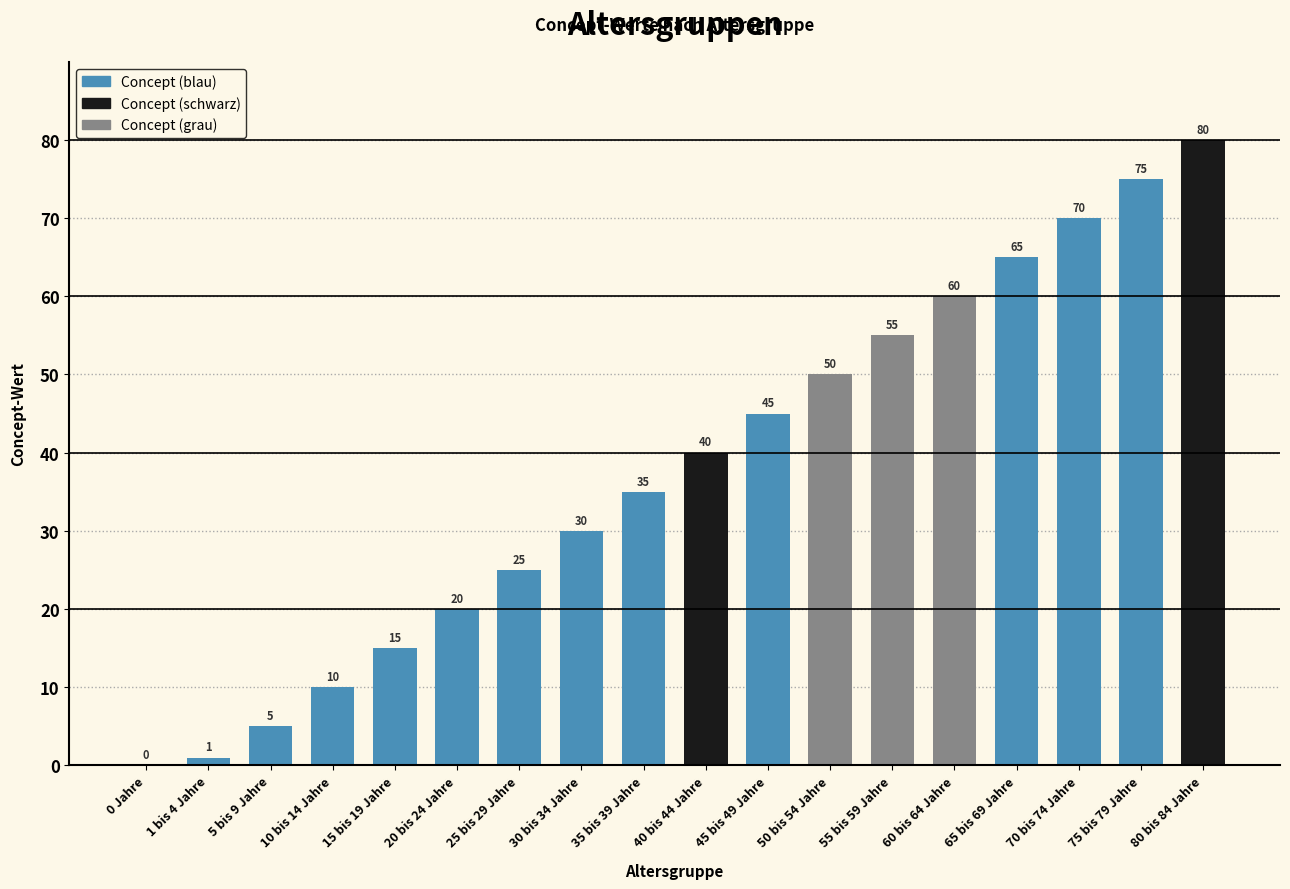

Reading left to right, list all the values displayed in this chart.

0 Jahre=0	1 bis 4 Jahre=1	5 bis 9 Jahre=5	10 bis 14 Jahre=10	15 bis 19 Jahre=15	20 bis 24 Jahre=20	25 bis 29 Jahre=25	30 bis 34 Jahre=30	35 bis 39 Jahre=35	40 bis 44 Jahre=40	45 bis 49 Jahre=45	50 bis 54 Jahre=50	55 bis 59 Jahre=55	60 bis 64 Jahre=60	65 bis 69 Jahre=65	70 bis 74 Jahre=70	75 bis 79 Jahre=75	80 bis 84 Jahre=80